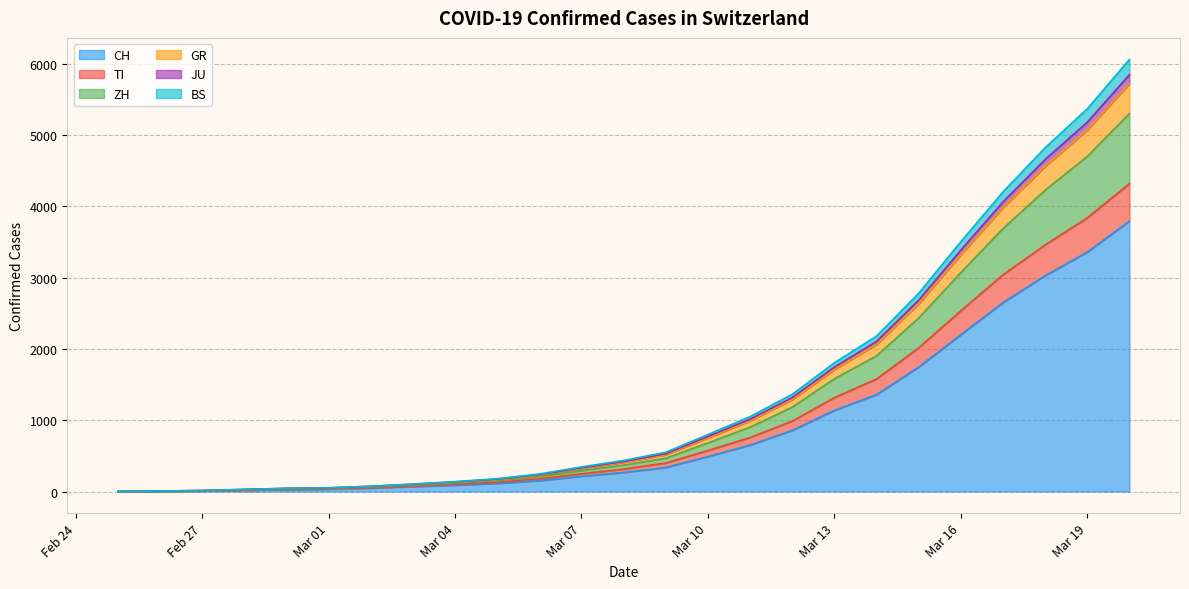

Does the chart display data point markers on the line(s)?

No